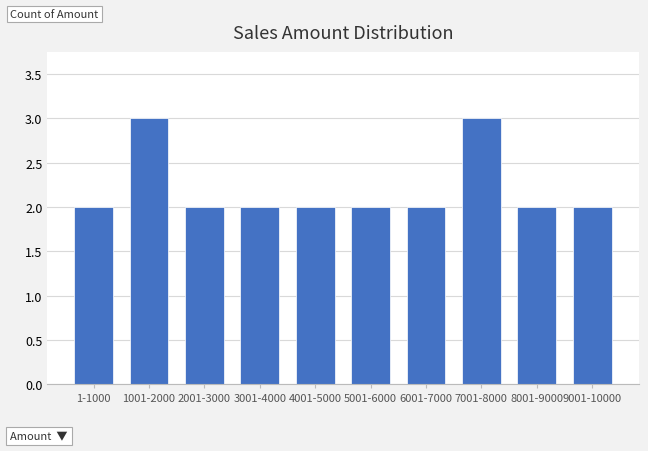

Reading left to right, extract all data points from this chart.

2	3	2	2	2	2	2	3	2	2